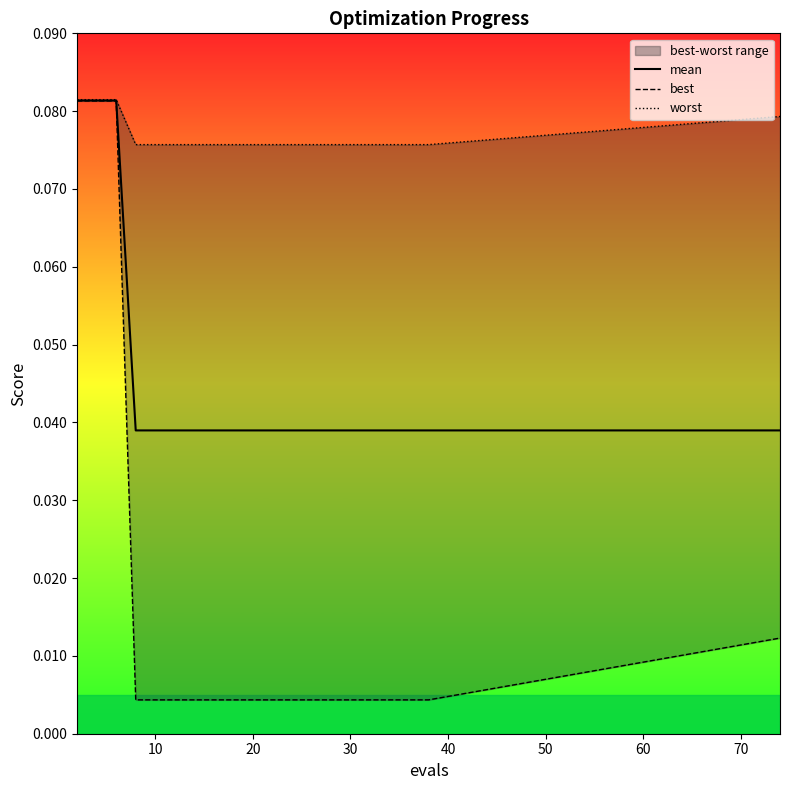

Which series has the largest total across all categories?

worst